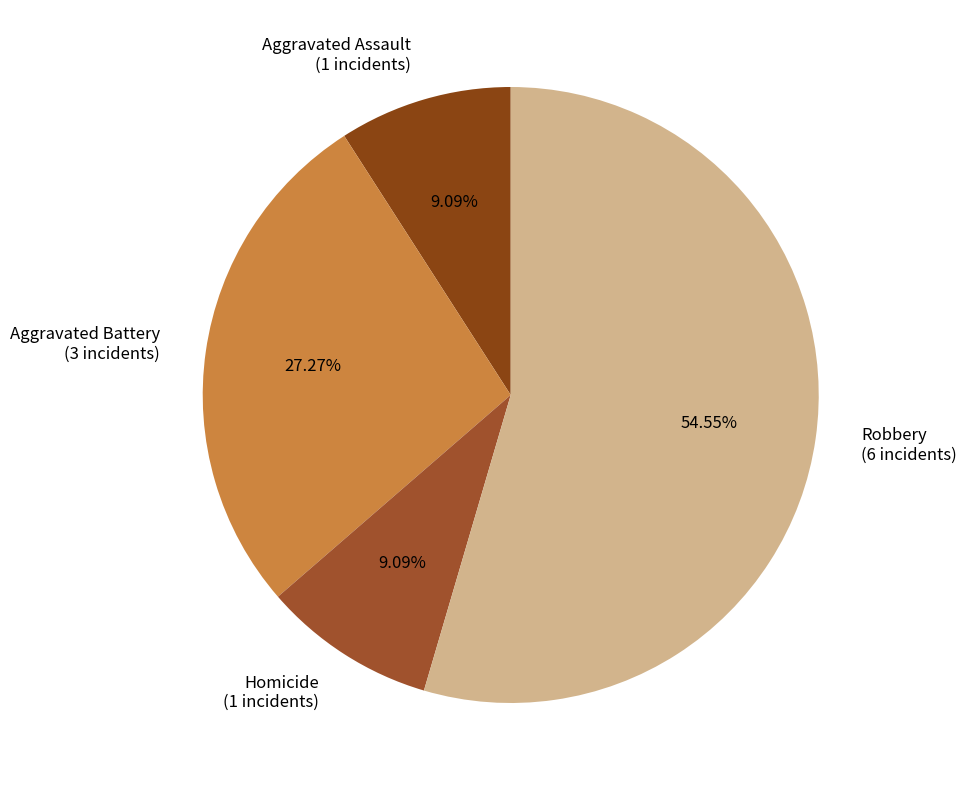

Is Robbery (6 incidents) the majority of the pie?

Yes